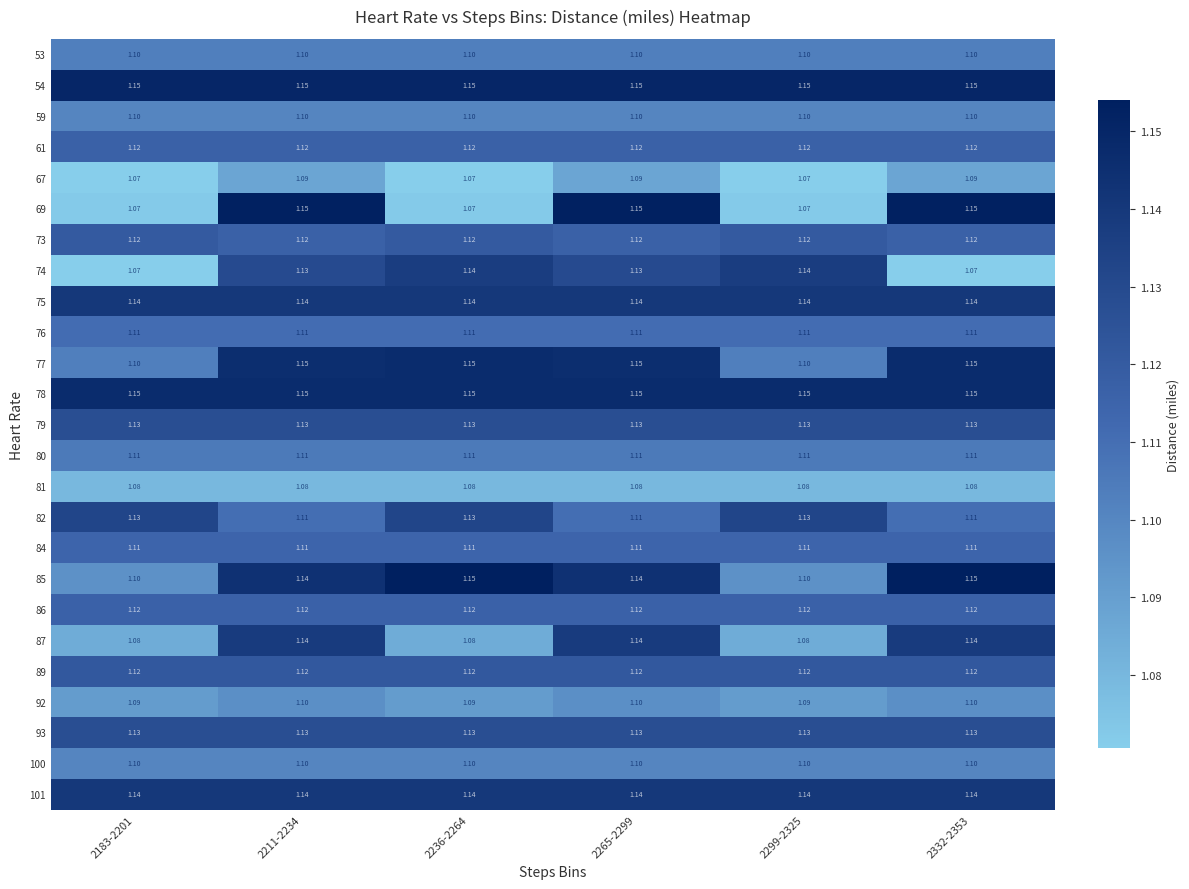

Count the number of categories in the chart.

6